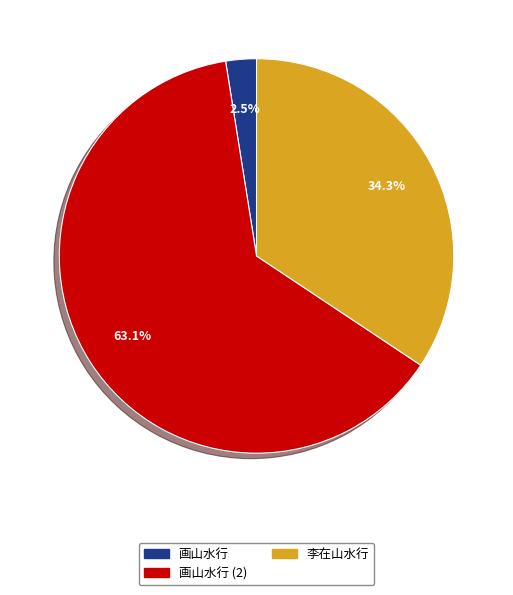

Rank the categories by value from highest to lowest.

画山水行, 李在山水行, 画山水行